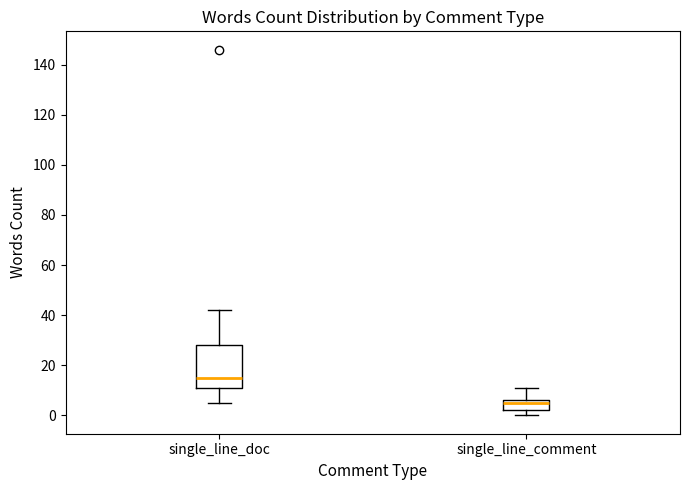

Which box is the tallest, from its lower edge to its upper edge?

single_line_doc